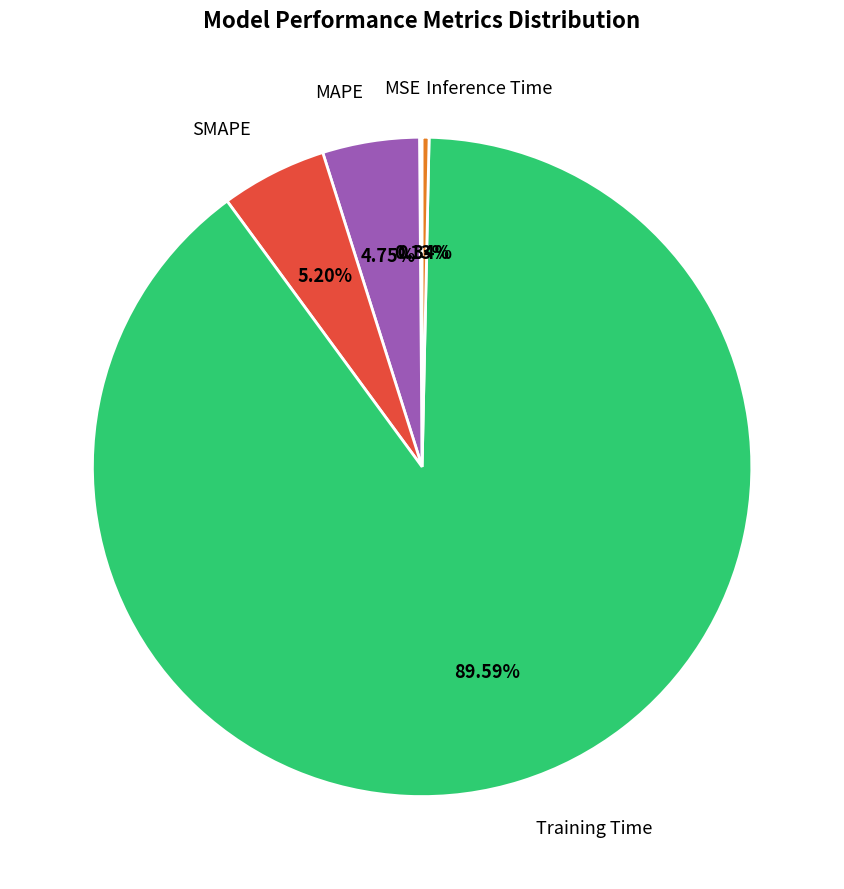

How much of the chart is everything except MAPE?

95.3%